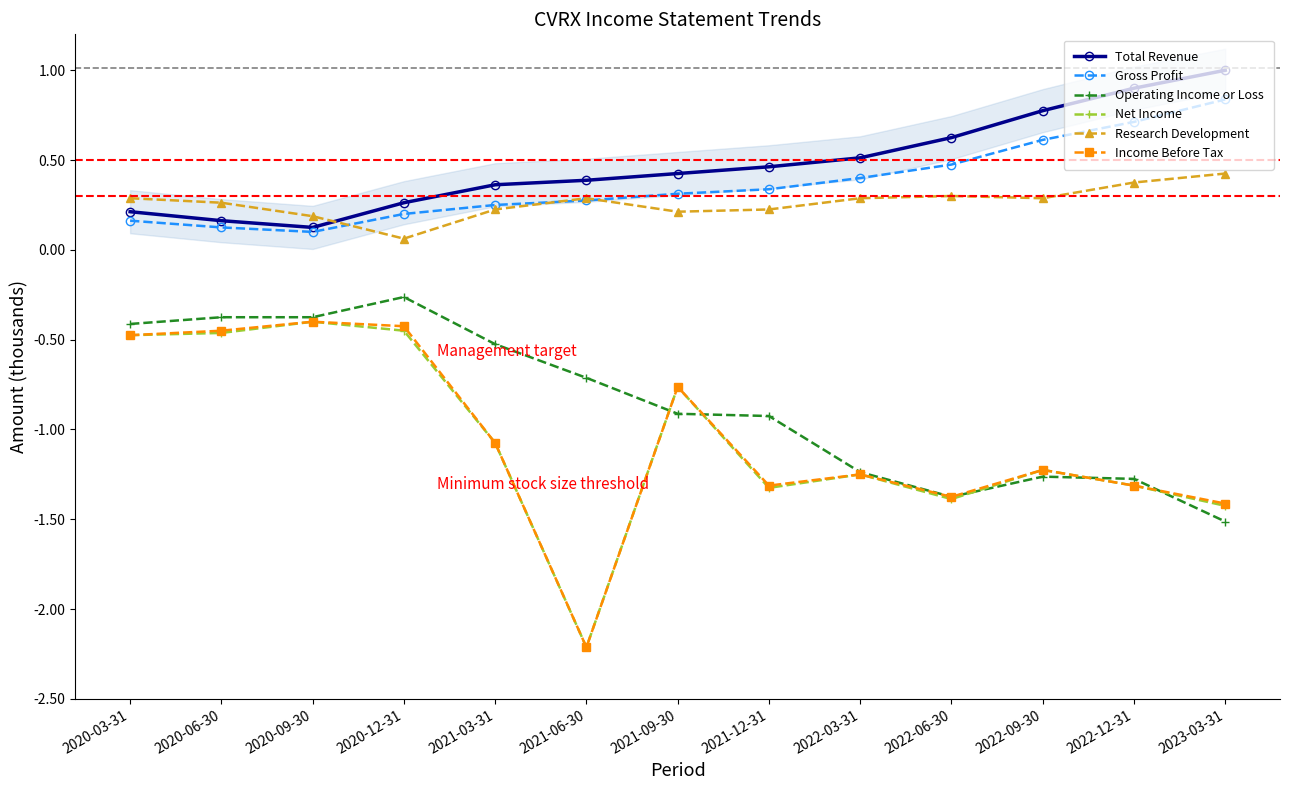

What is the sum of the Income Before Tax values at 2020-12-31 and 2022-06-30?

-1.8